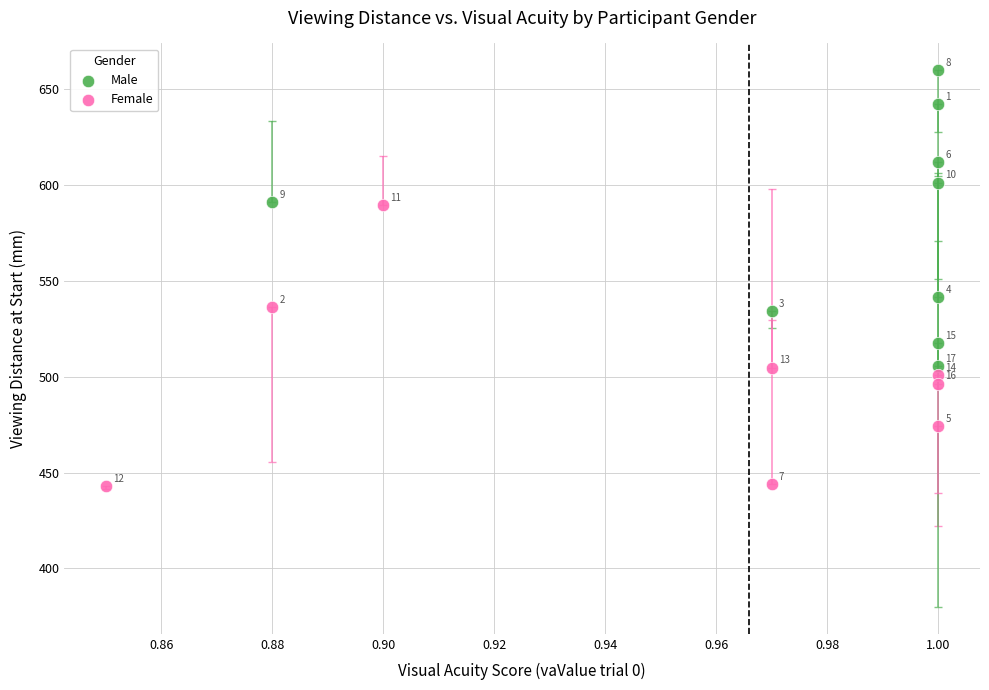

Which series reaches the minimum Y coordinate?

Female